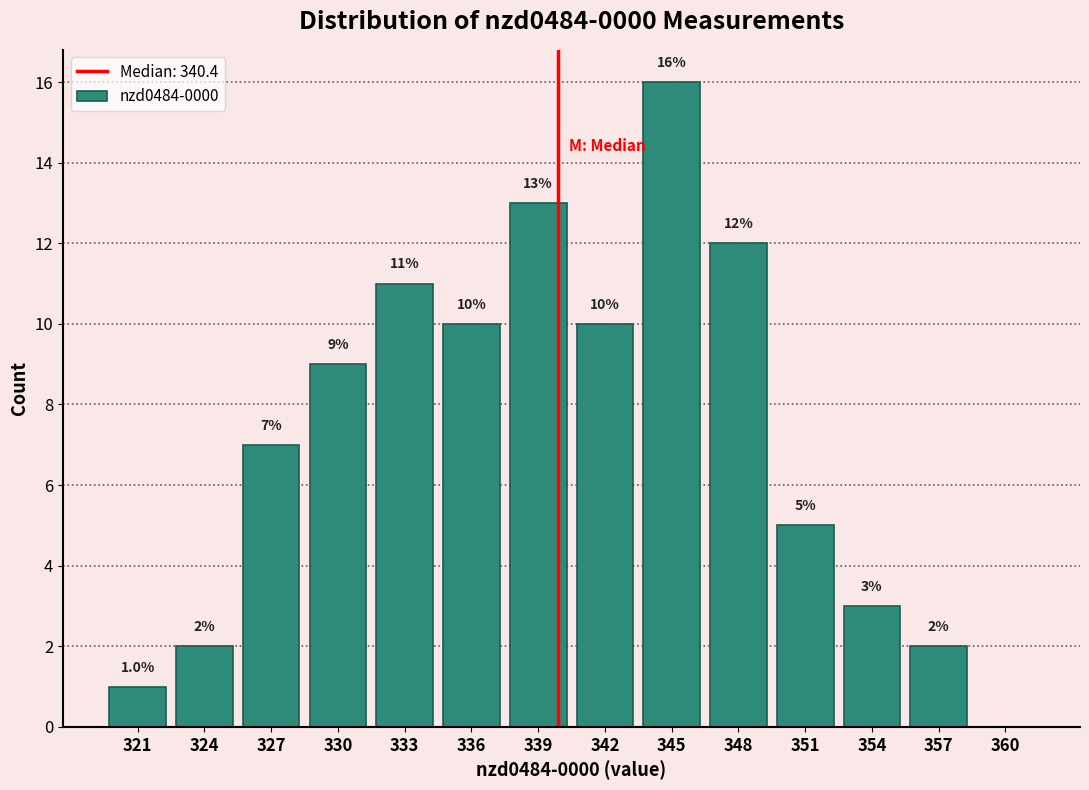

Reading left to right, list all the values displayed in this chart.

321=1	324=2	327=7	330=9	333=11	336=10	339=13	342=10	345=16	348=12	351=5	354=3	357=2	360=0